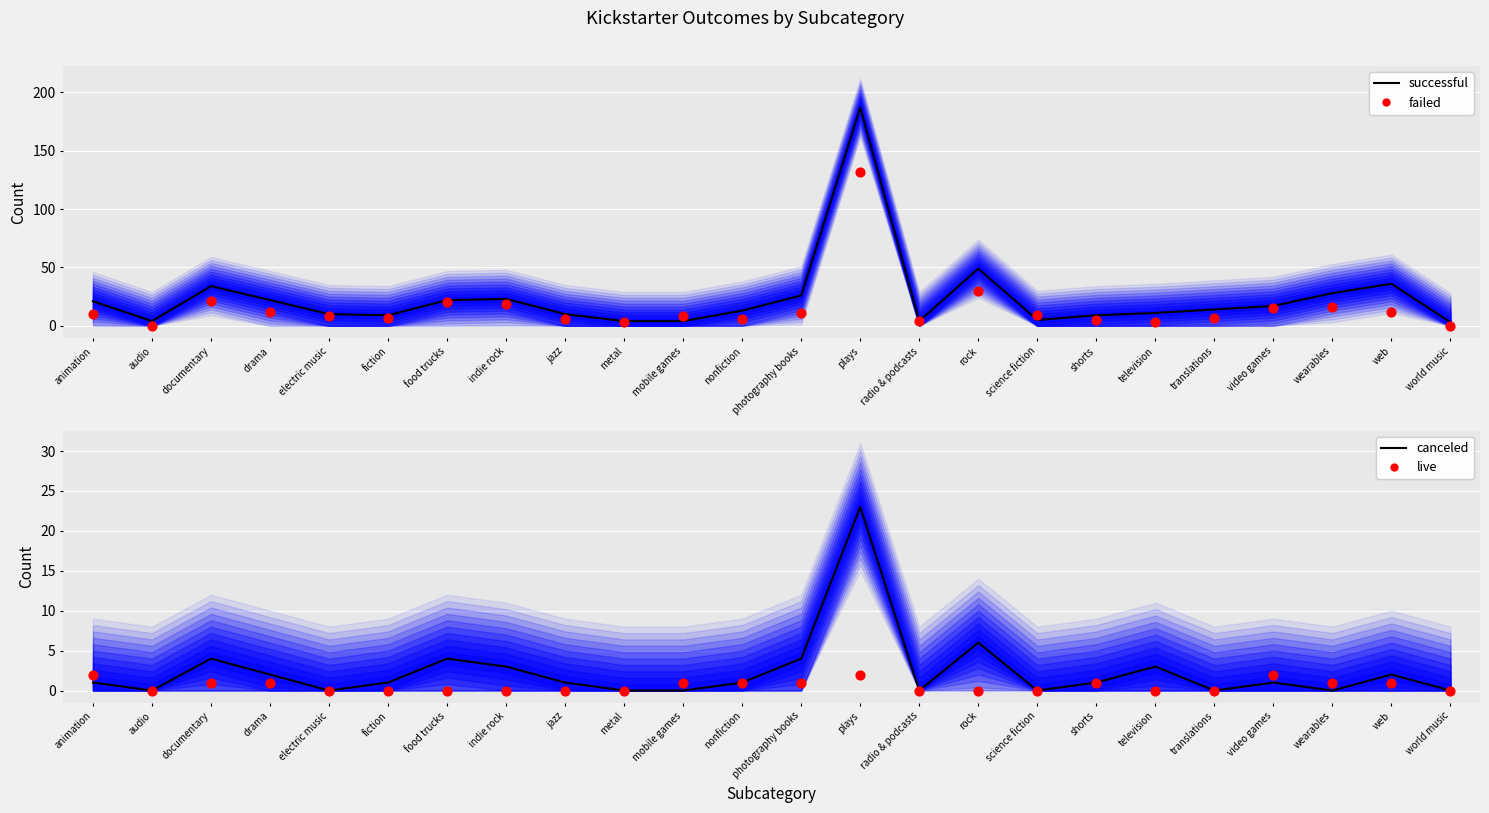

Which series has the widest spread of Y values?

successful